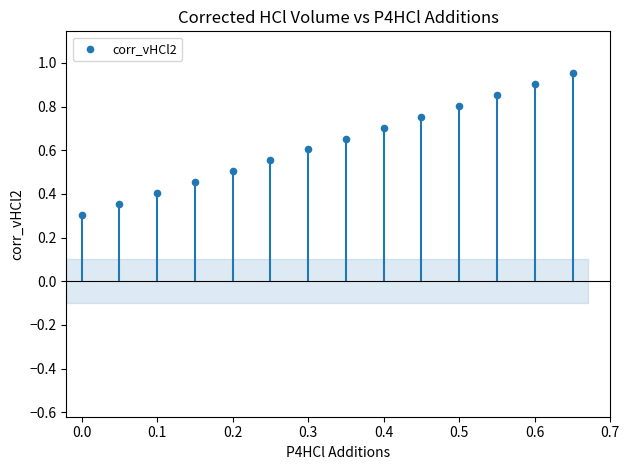

What Y value in the scatter plot is closest to 0?

0.3